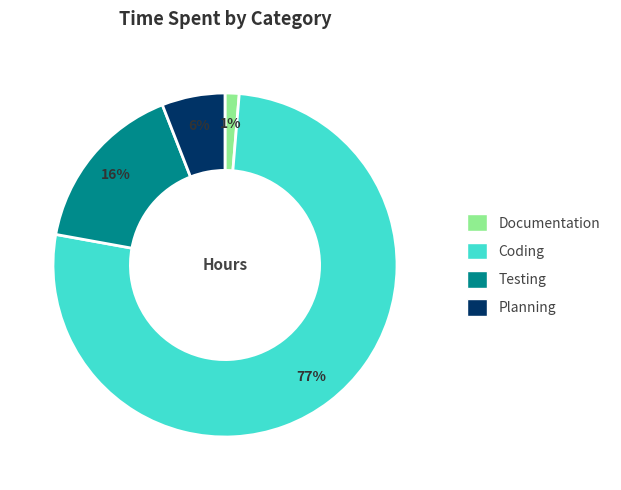

Do Coding and Planning together represent more than half of the pie?

Yes